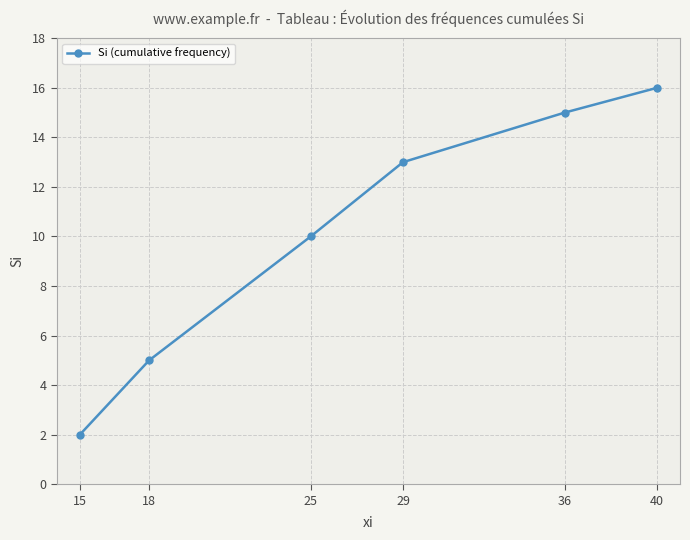

Between 40 and 29, which is larger?

40